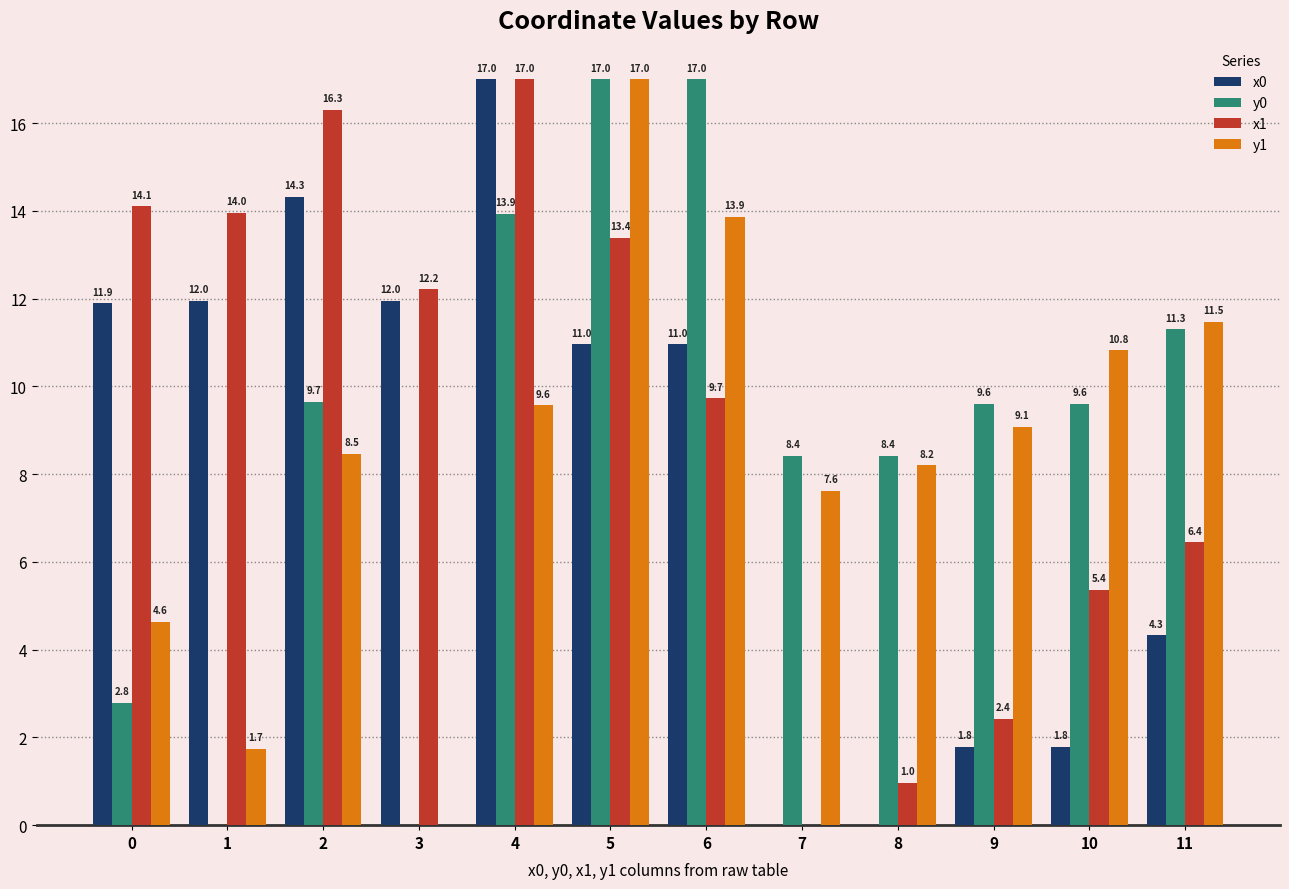

At which category is the sum across all series the highest?

5